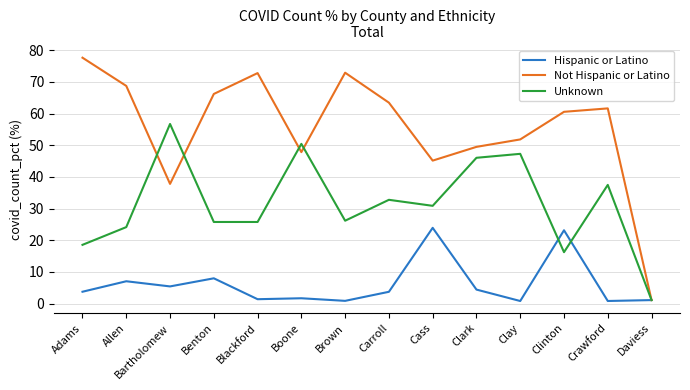

Rank the series by their average value, from lowest to highest.

Hispanic or Latino, Unknown, Not Hispanic or Latino